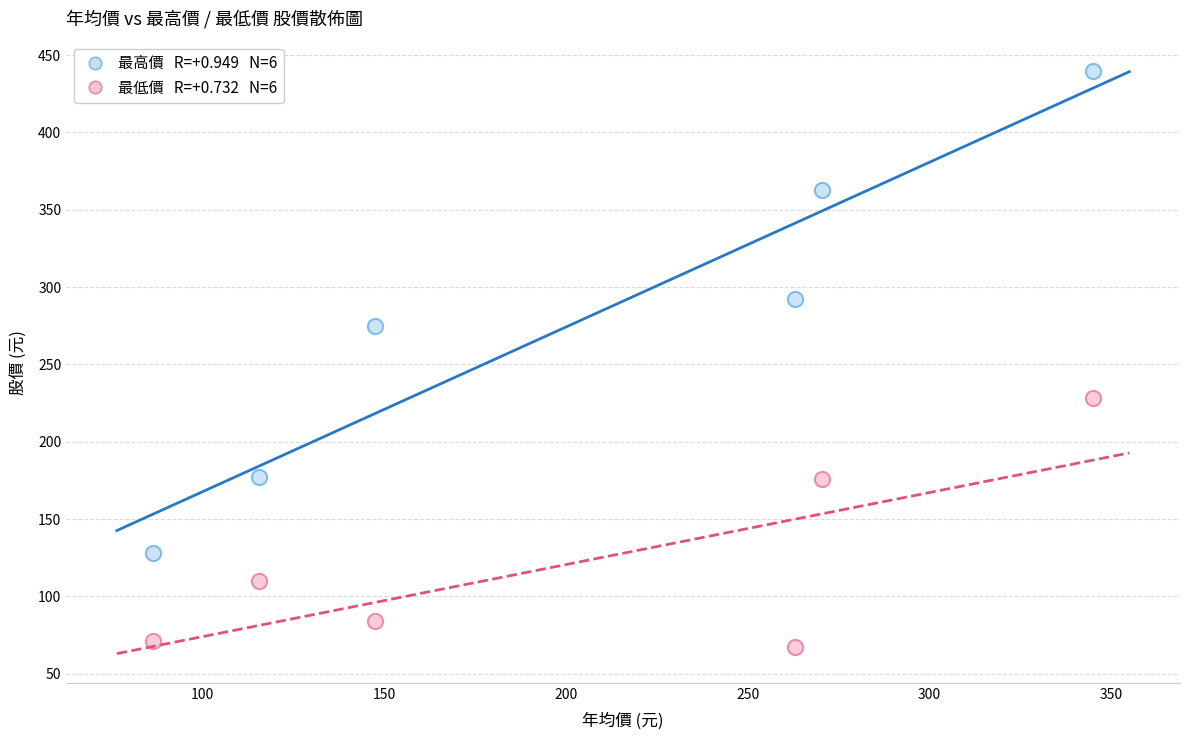

Across all data points, what is the average Y value?

201.0